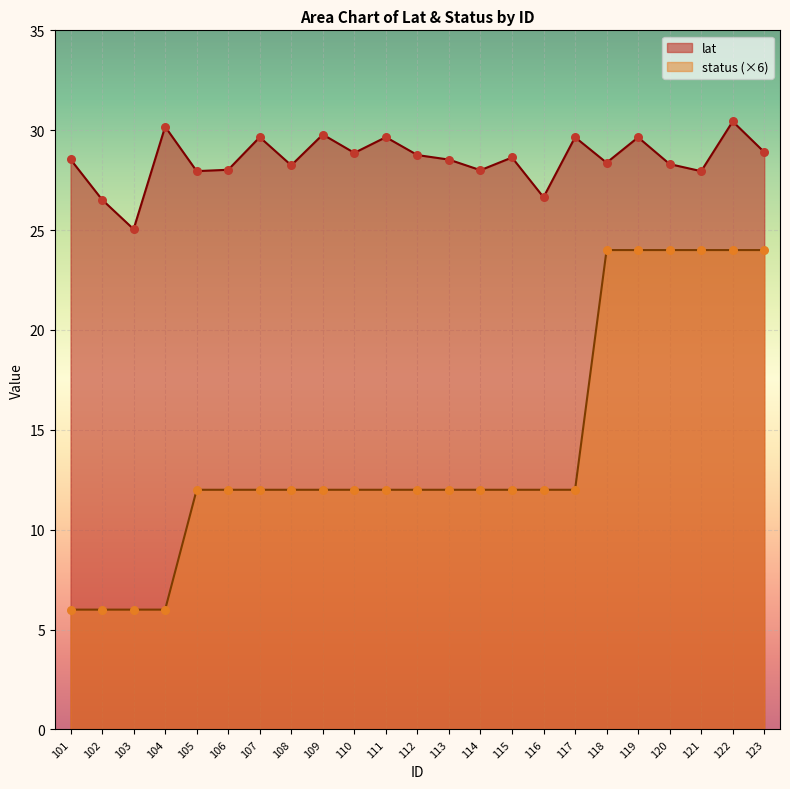

Which series reaches the minimum Y coordinate?

status